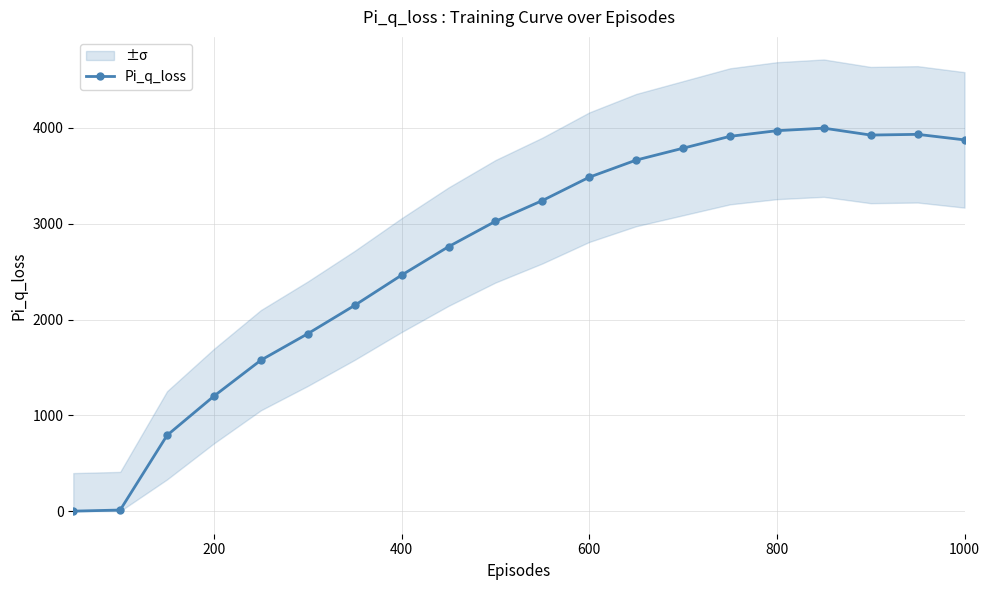

What is the highest value of the Pi_q_loss series?

3997.6